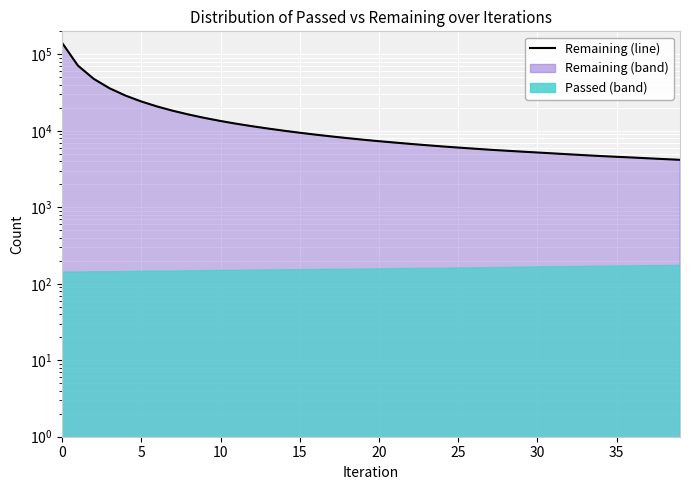

How many data points are above 7676?

19